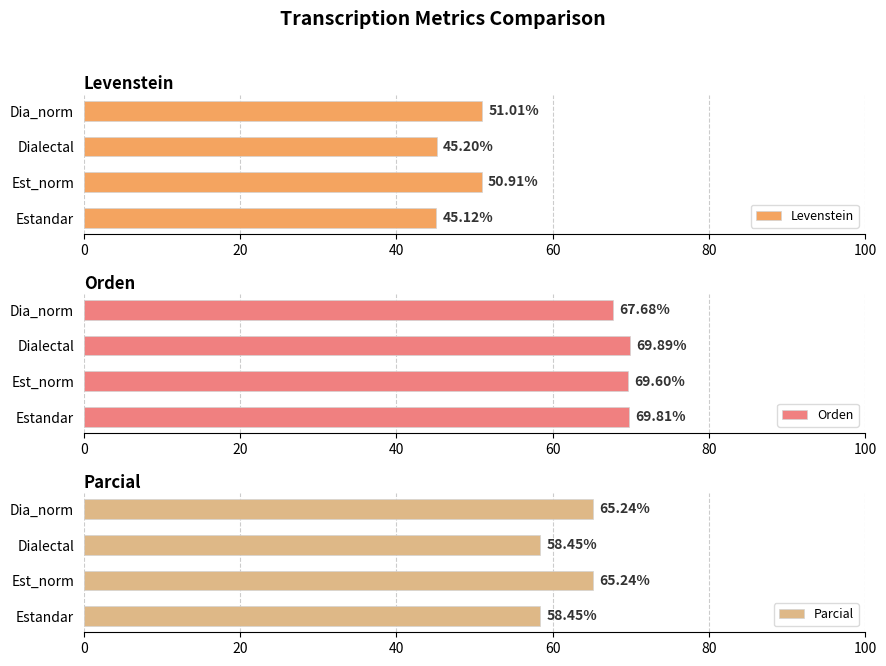

At which category does the chart reach its peak across all series?

40